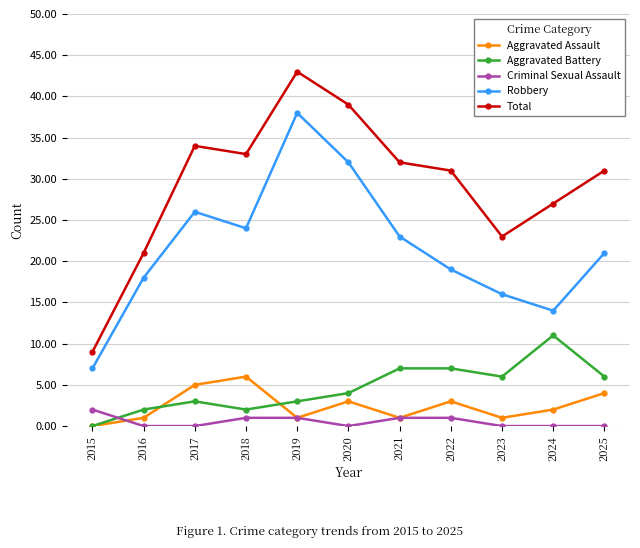

True or false: Robbery has more than 1 points higher than both neighbors.

True